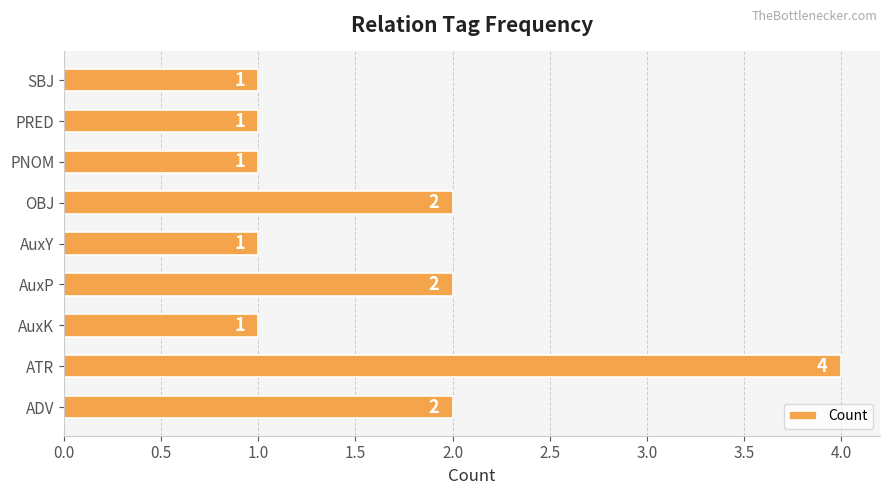

How many bars are there in total?

9